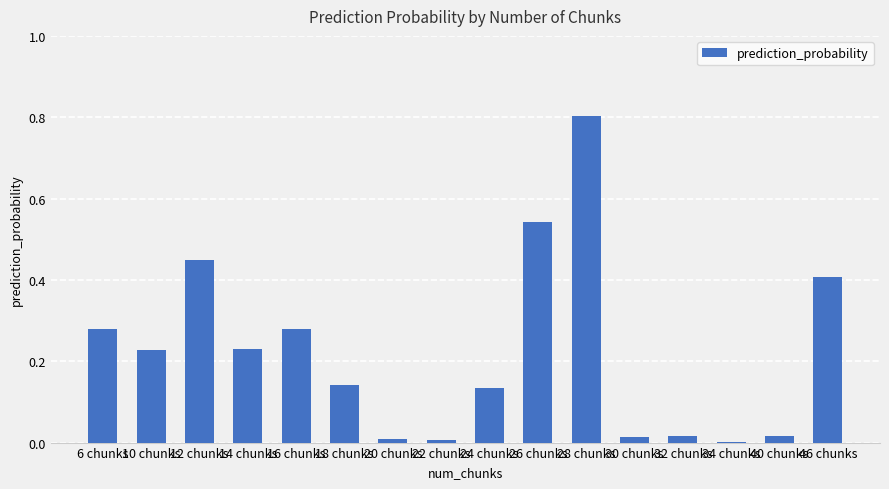

The chart shows a value of 0.8 at 26 chunks. True or false?

False